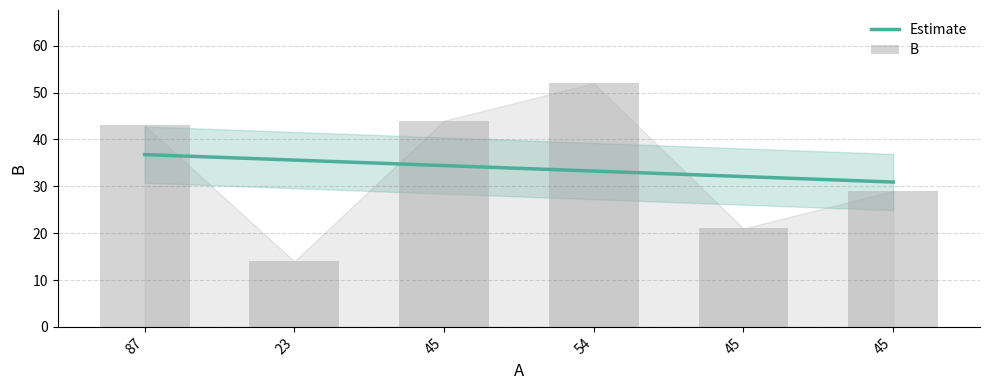

What is the difference between the maximum and minimum values?

38